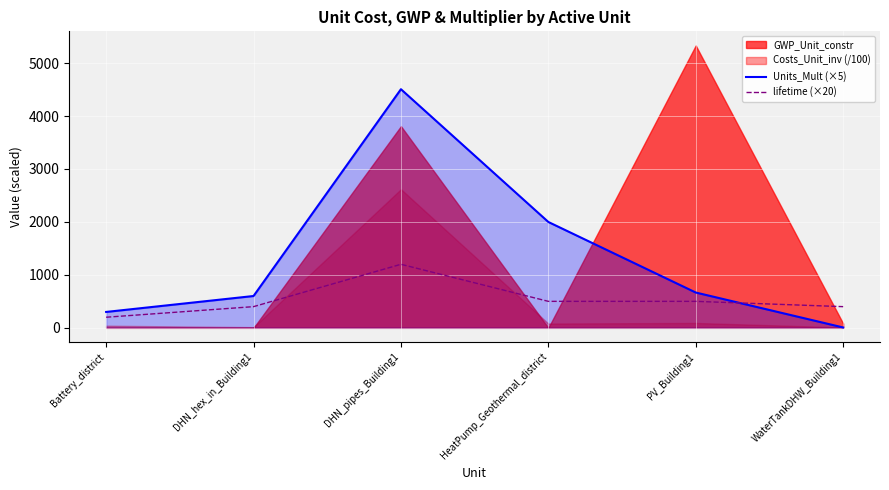

What is the lowest value of the Units_Mult (×5) series?

6.8